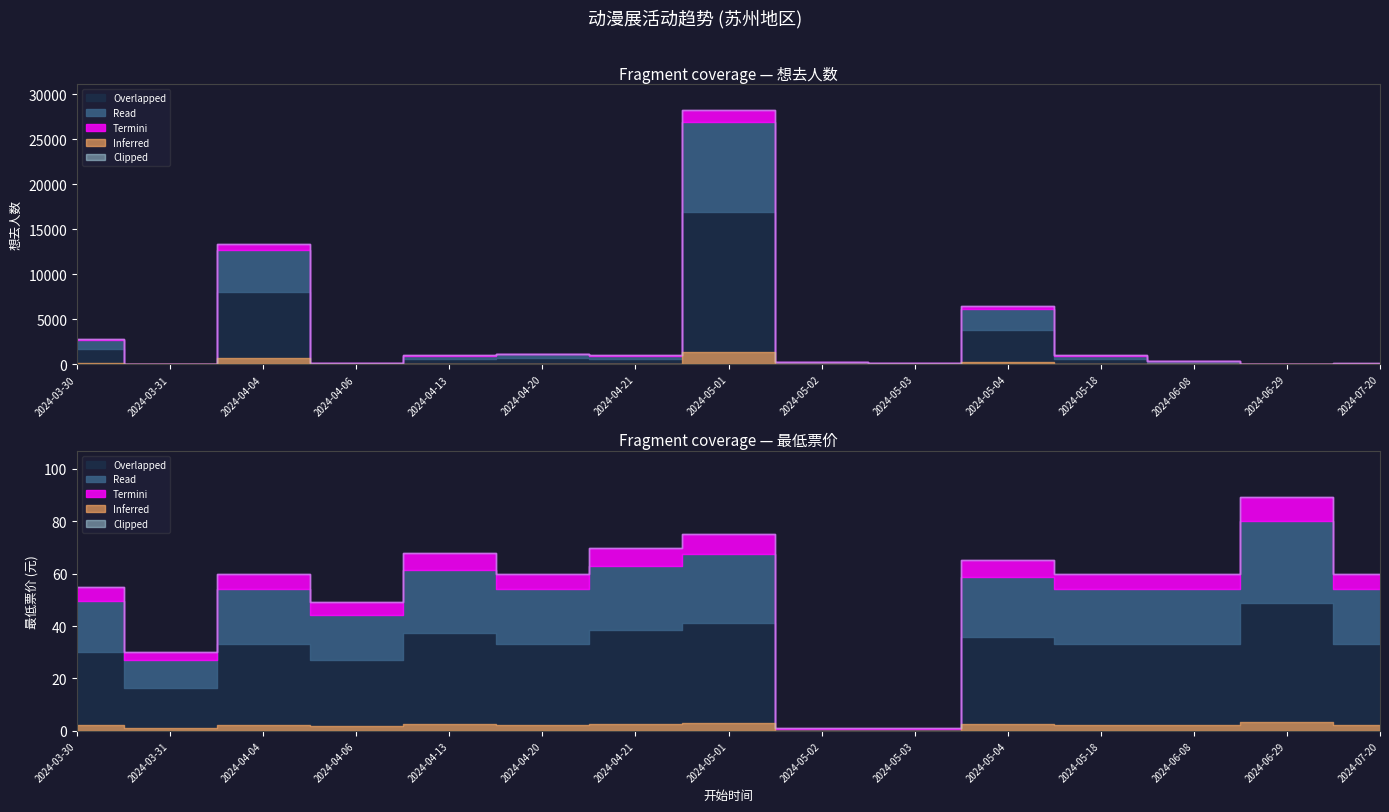

Count the number of categories in the chart.

15